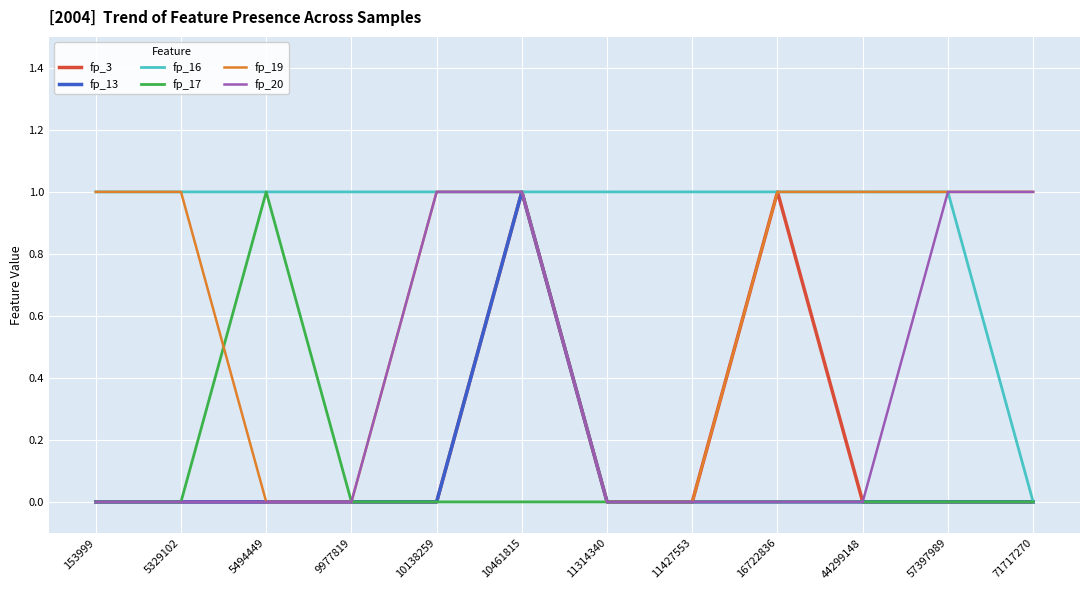

At which category is the sum across all series the highest?

10461815